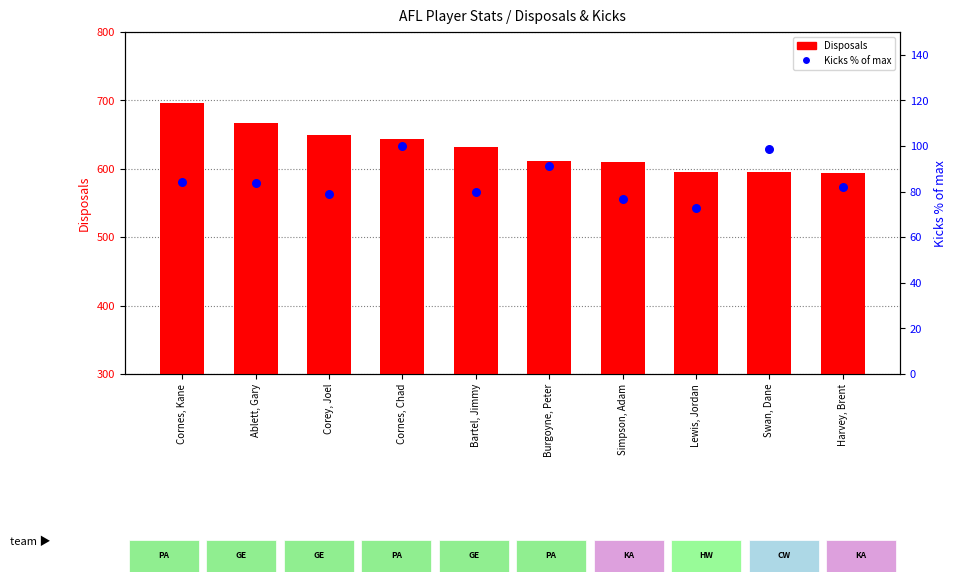

Which series has the largest total across all categories?

Disposals